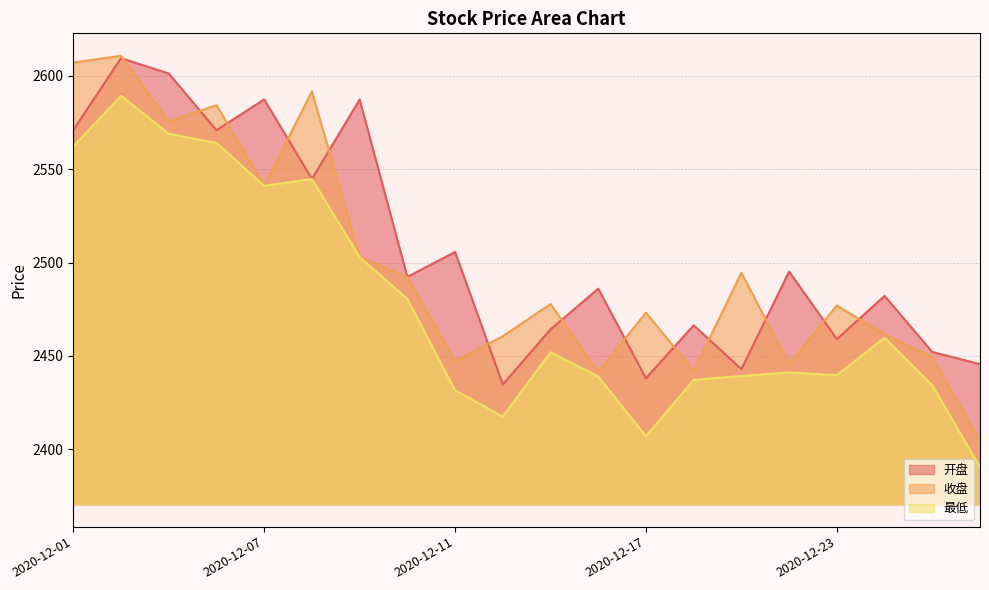

Is the value of 收盘 at 2020-12-01 greater than the value of 开盘 at 2020-12-07?

Yes